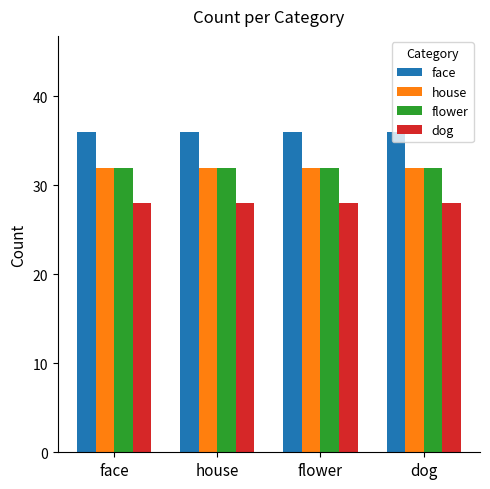

What is the difference between the highest and lowest values at flower?

8